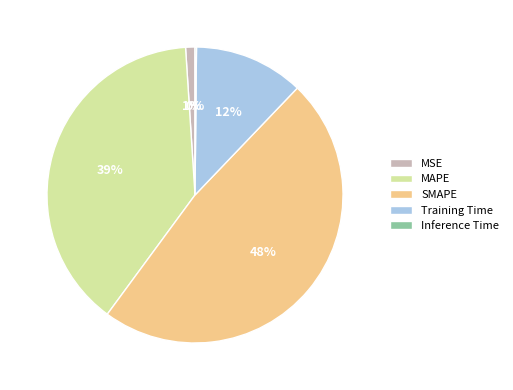

What is the largest slice in the pie chart?

SMAPE